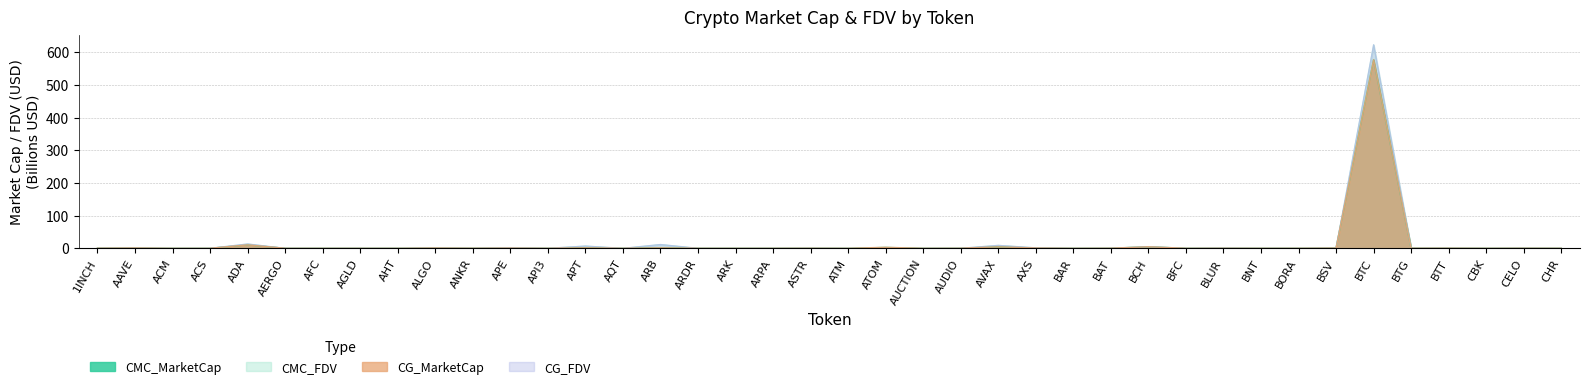

Which label corresponds to the largest value in the chart?

BTC